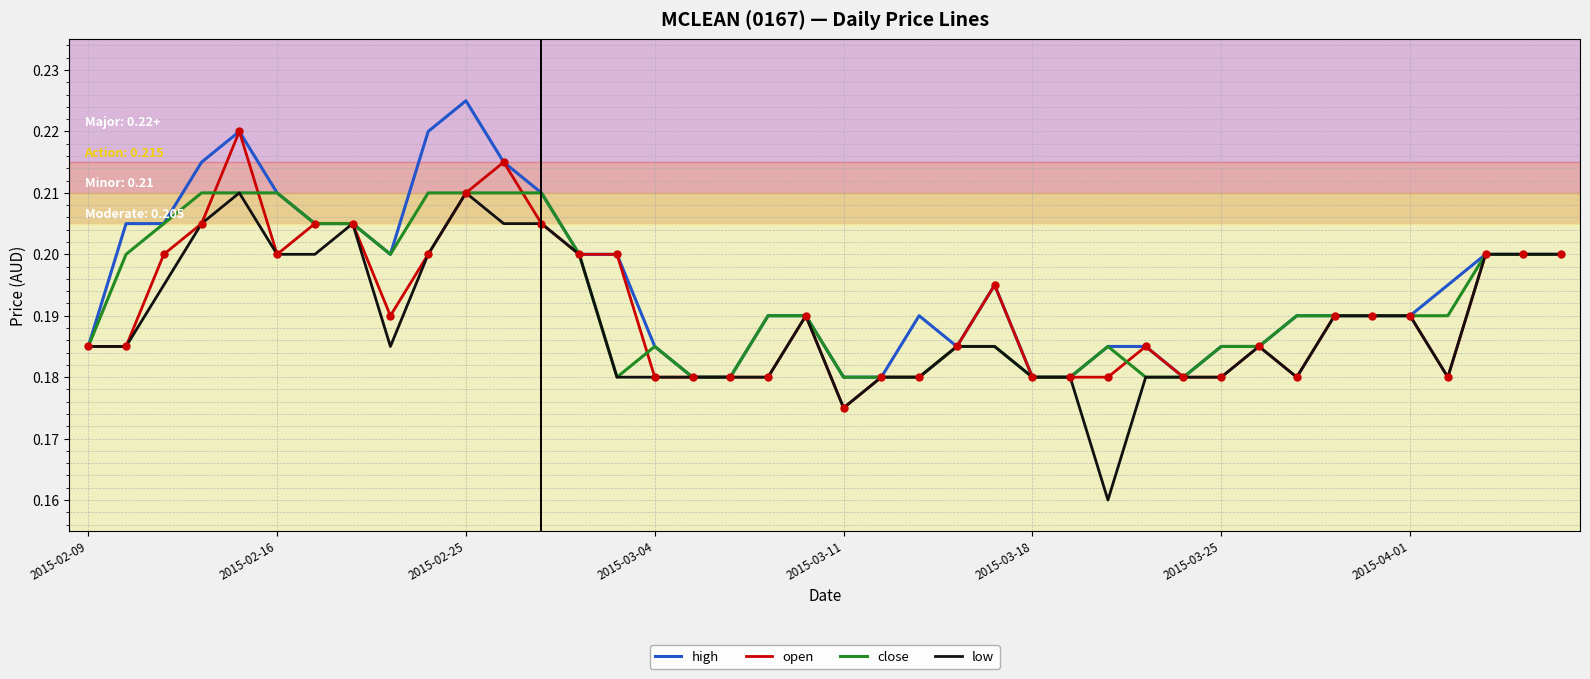

What is the value of the low point at the 36th from the left?

0.2